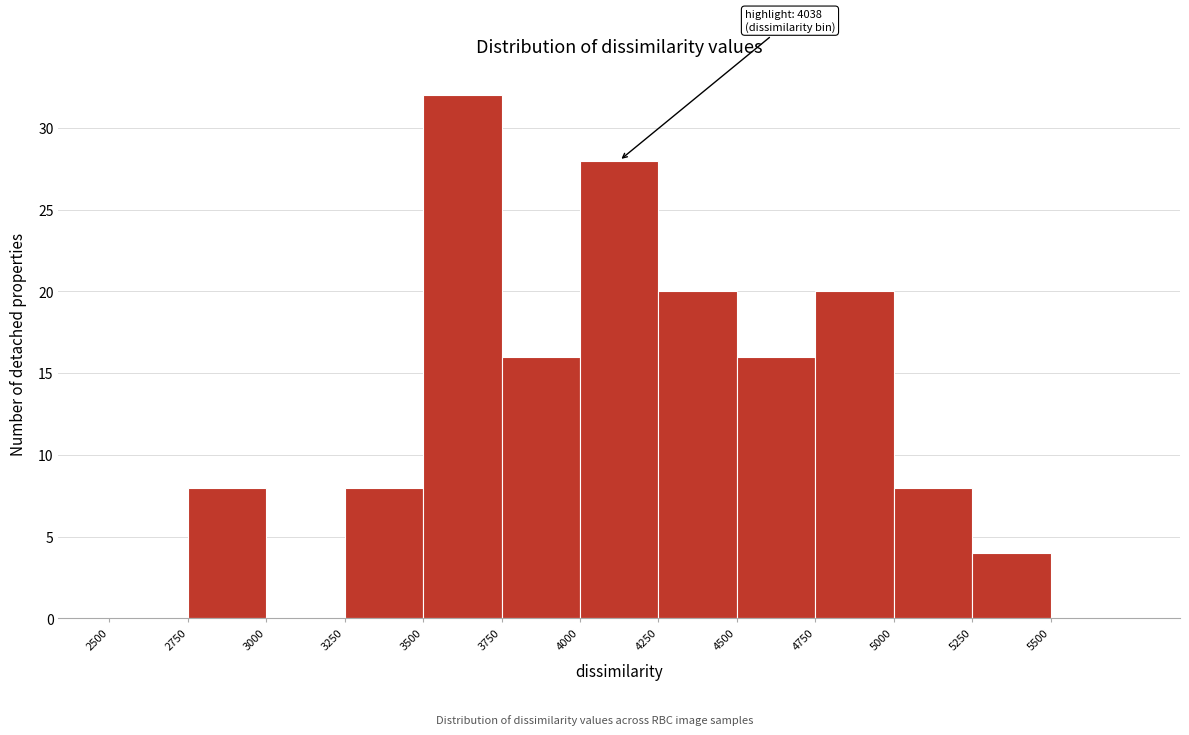

Which range on the x-axis has the tallest bar?

3500 to 3750